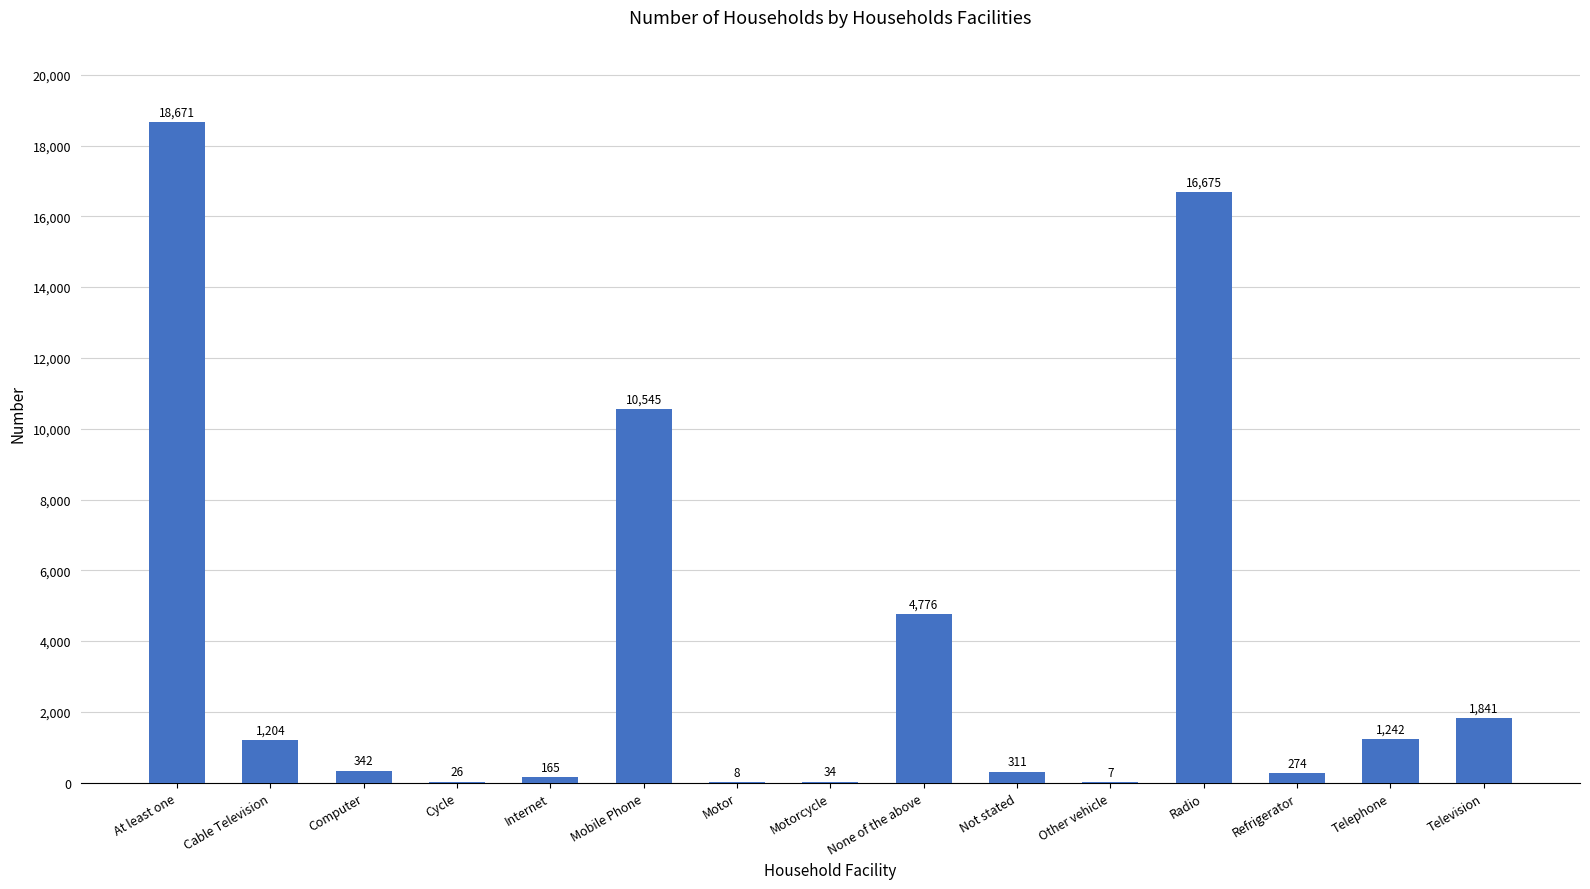

What is the ratio of the value at None of the above to the value at Cable Television?

4.0